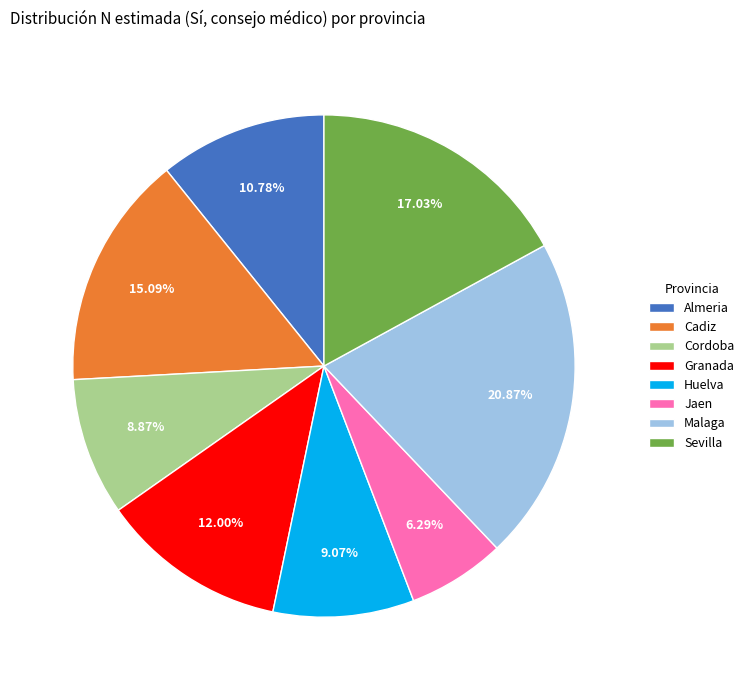

Which slice is the smallest?

Jaen